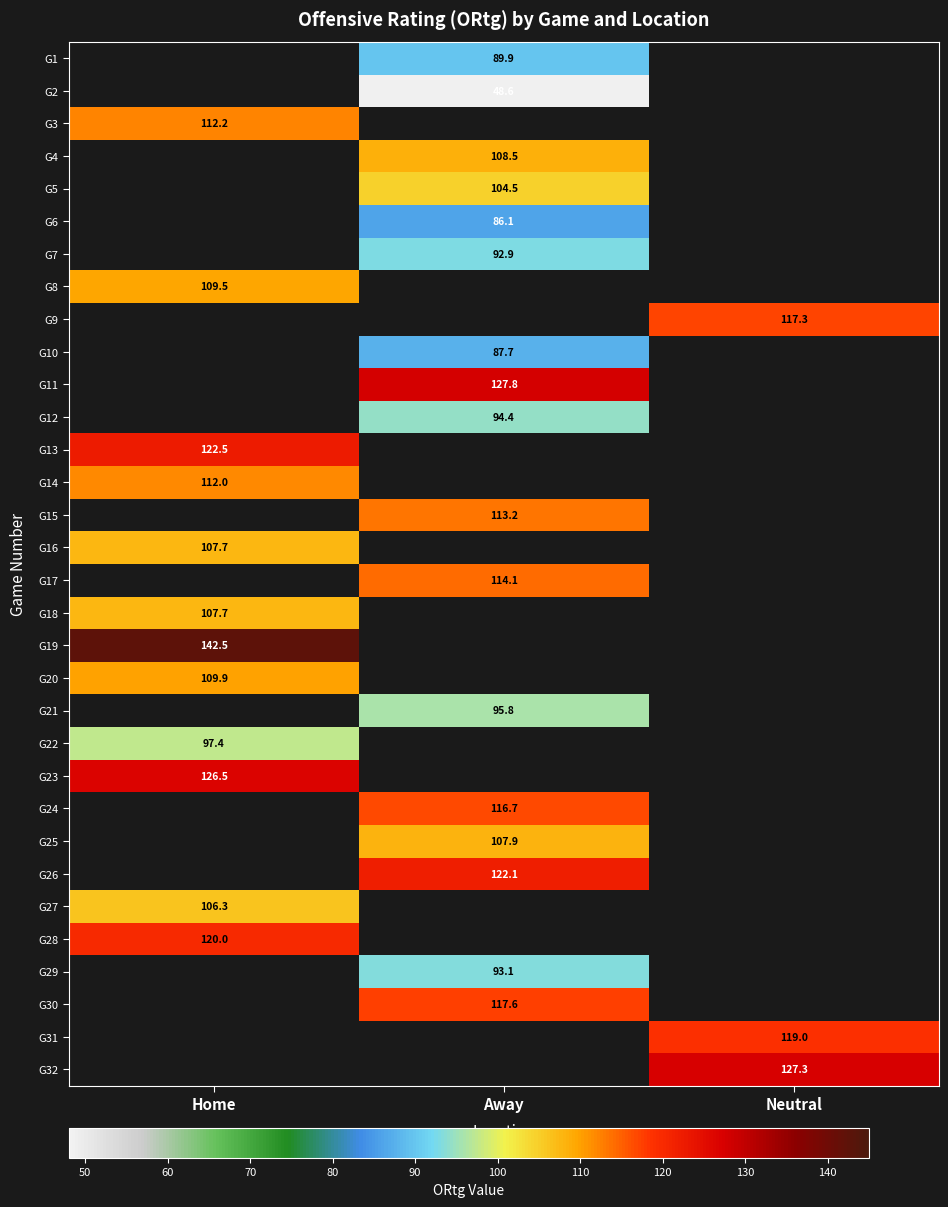

The value of G17 at Away is 166.7. True or false?

False